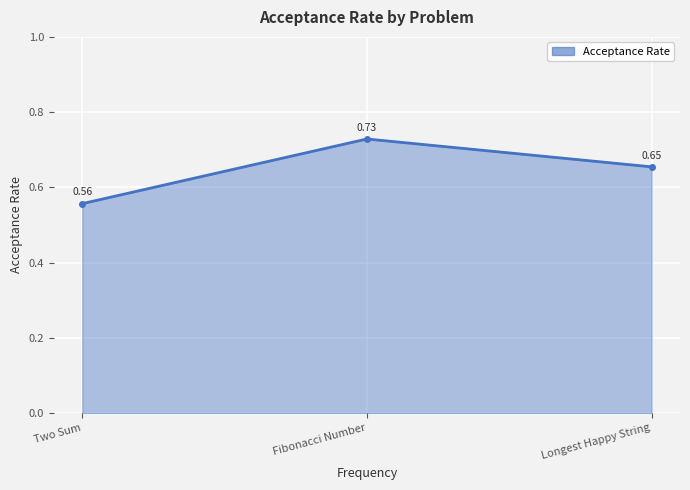

Rank the categories by value from lowest to highest.

Two Sum, Longest Happy String, Fibonacci Number